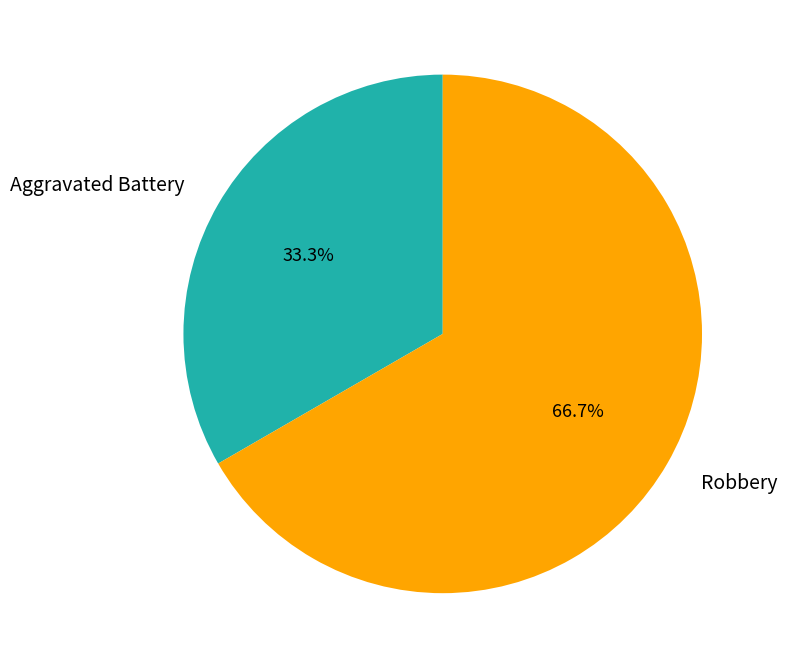

Does Robbery represent more than half of the total?

Yes